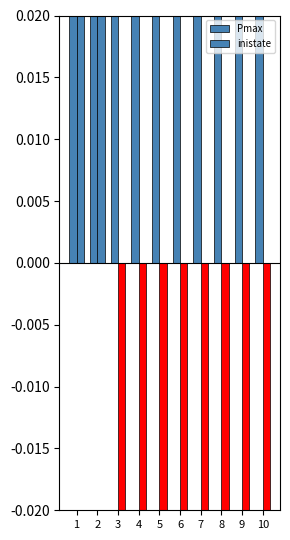

The Pmax series shows 0.1 at 9. True or false?

True